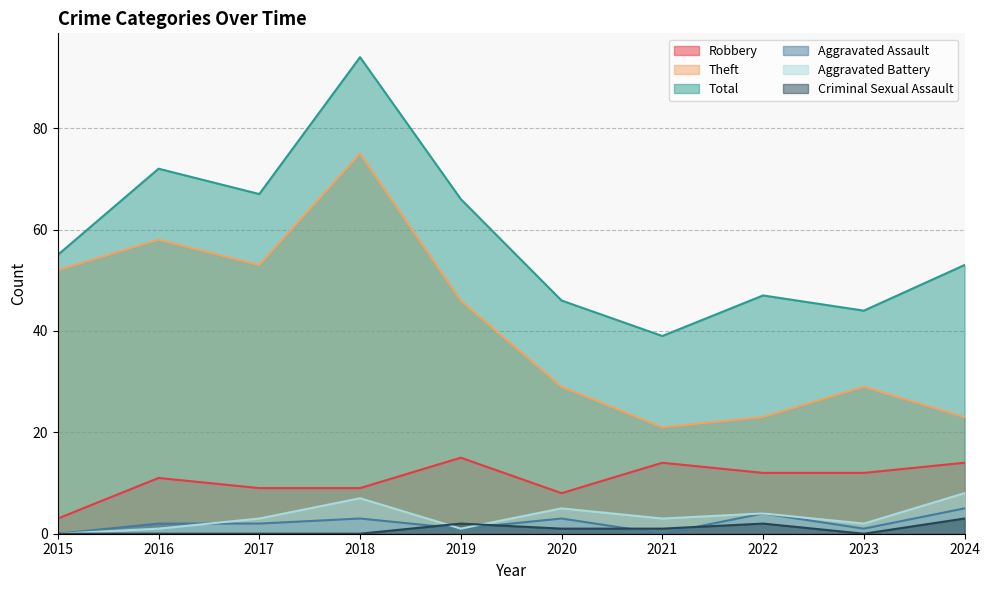

How many interior local peaks does the Criminal Sexual Assault series have?

2